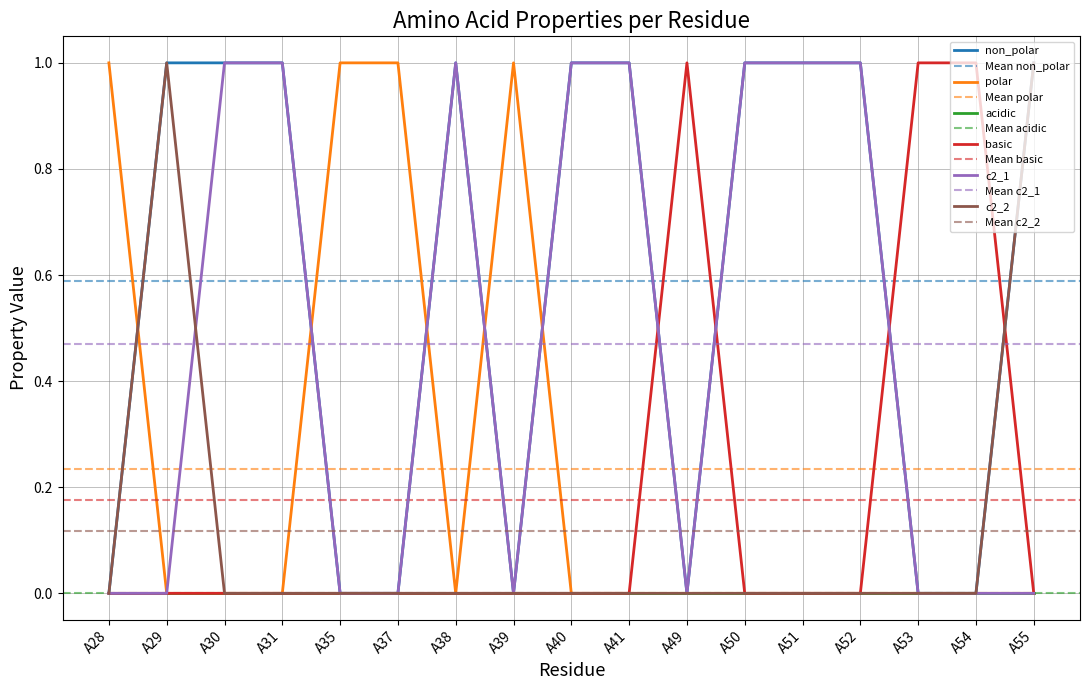

The value of c2_2 at A37 is 0. True or false?

True